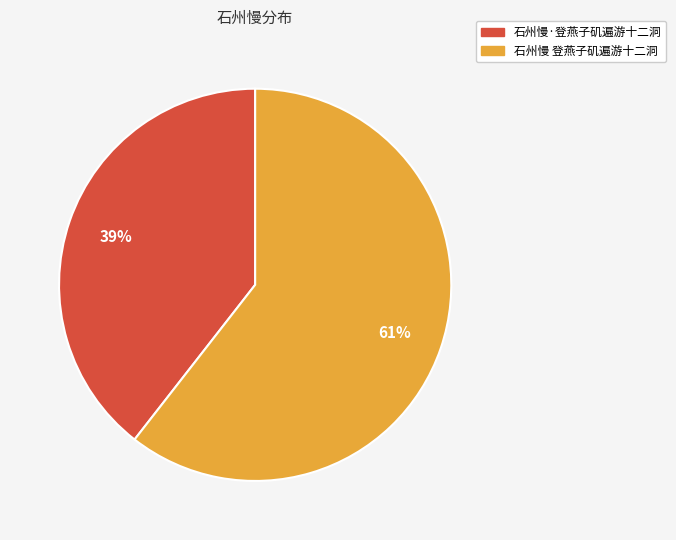

Which slice represents more than half of the pie?

石州慢 登燕子矶遍游十二洞